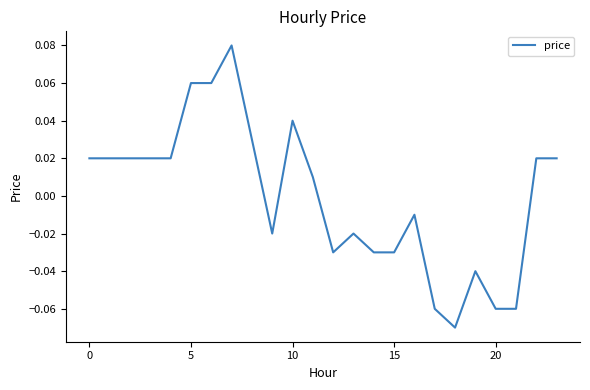

Where is the first local maximum?

7